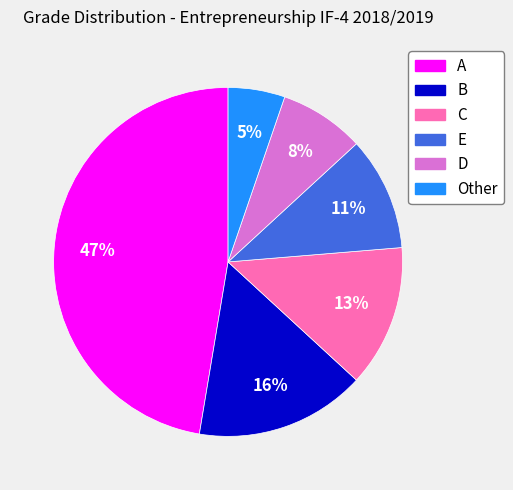

To the nearest percent, what percentage of the pie is B?

16%